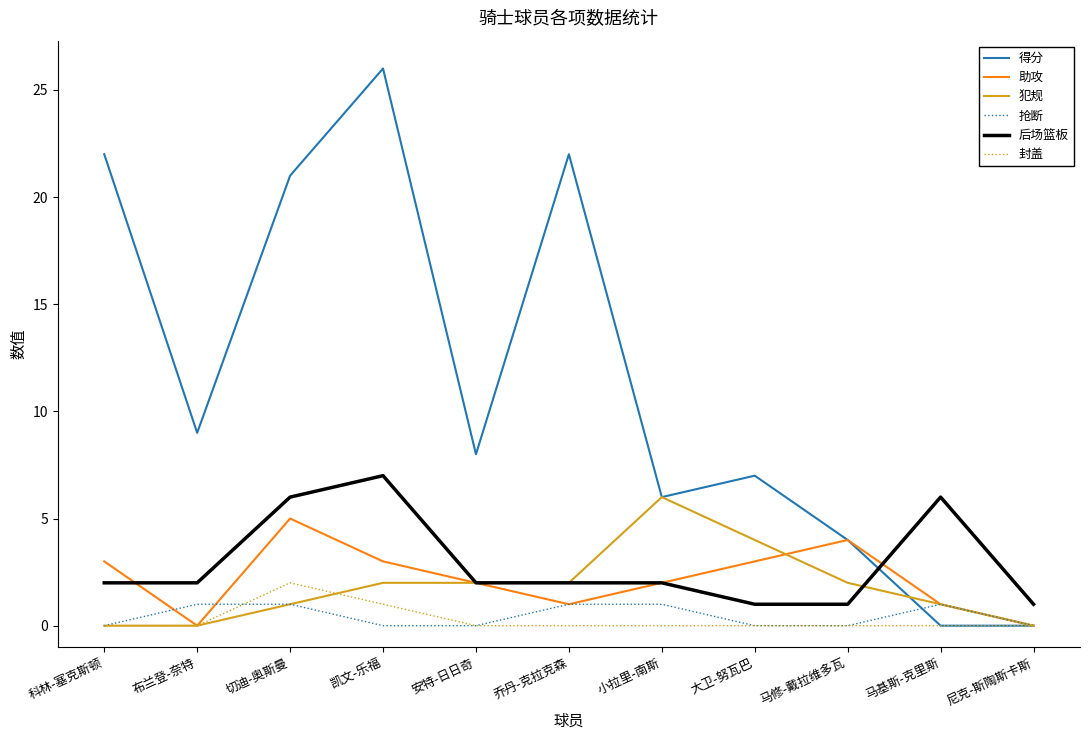

Which series has the largest total across all categories?

得分